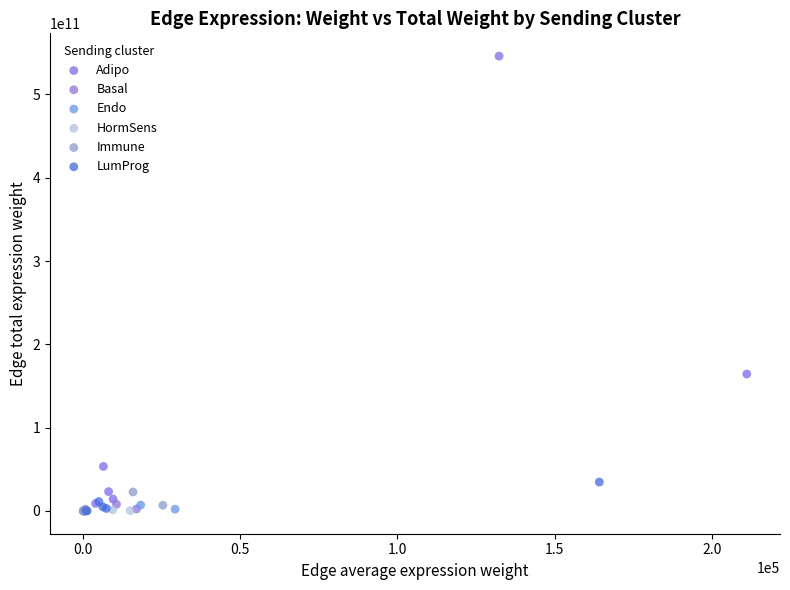

Which series has the widest spread of Y values?

Adipo